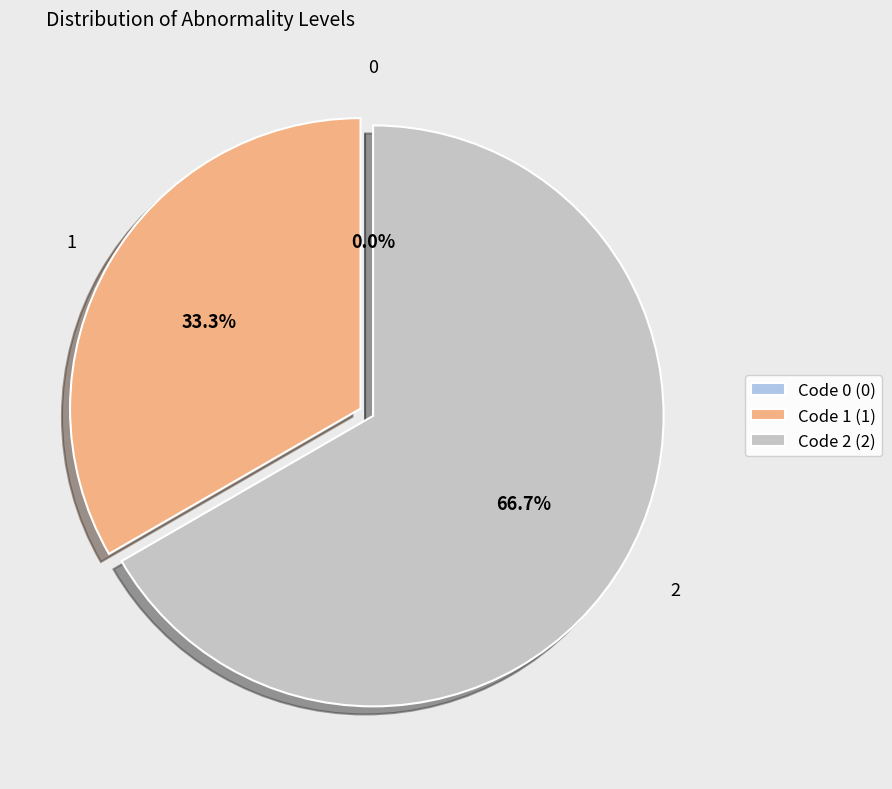

What is the change in value from 0 to 1?

+1